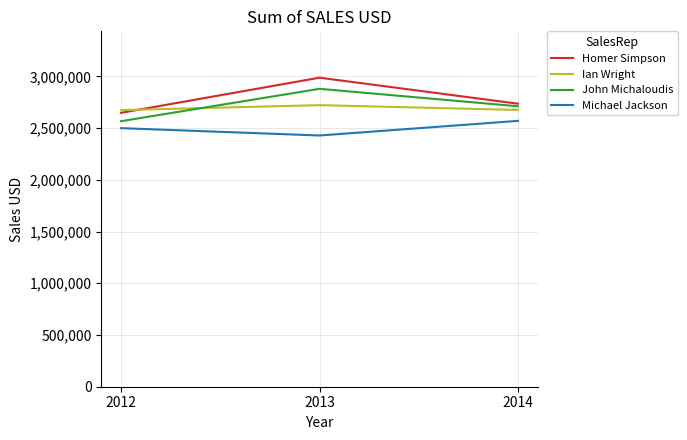

What is the sum of the John Michaloudis values at 2014 and 2013?

5591056